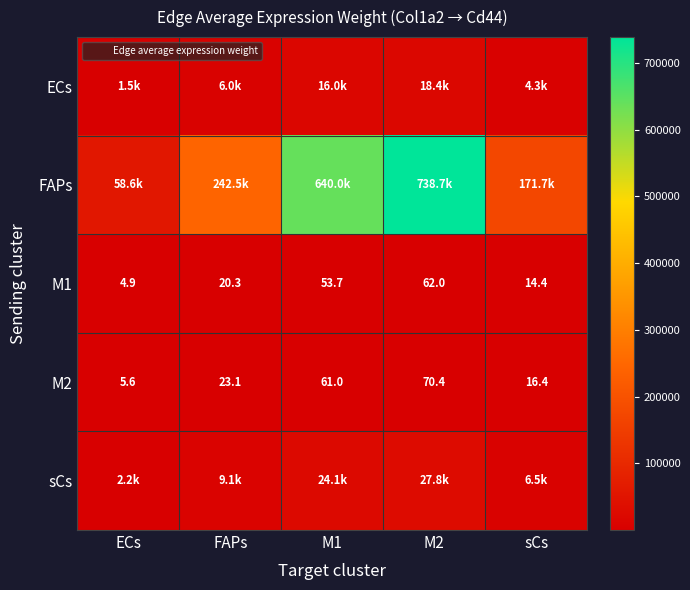

Is it true that M2 equals 70.4 at M2?

True